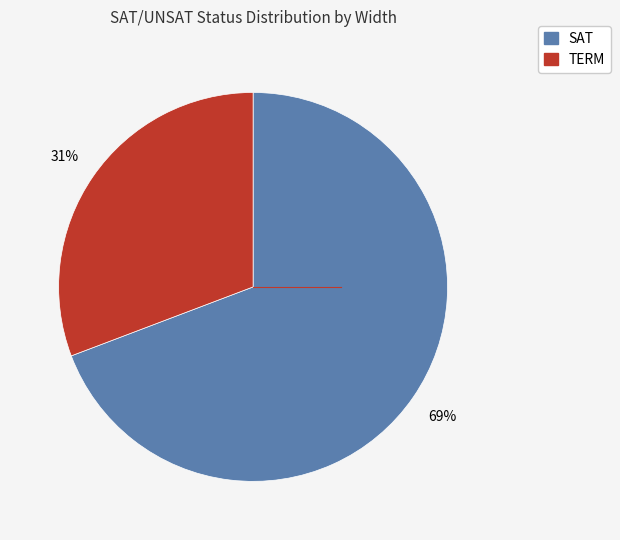

Which category accounts for the majority?

SAT